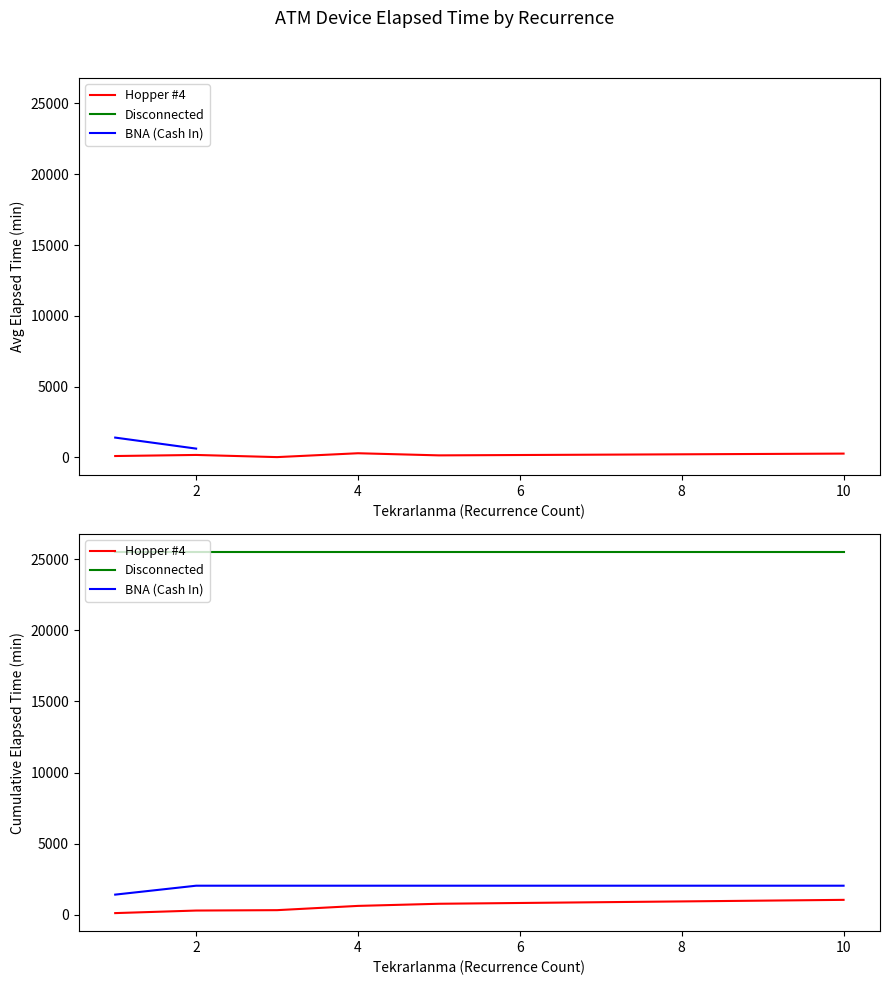

At which category is the sum across all series the highest?

10